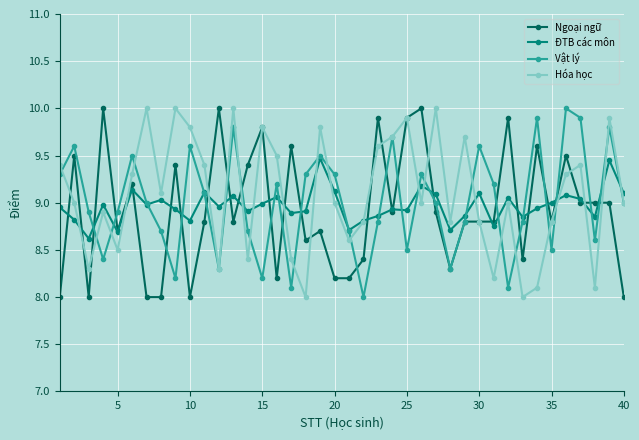

How many interior local valleys does the Vật lý series have?

11